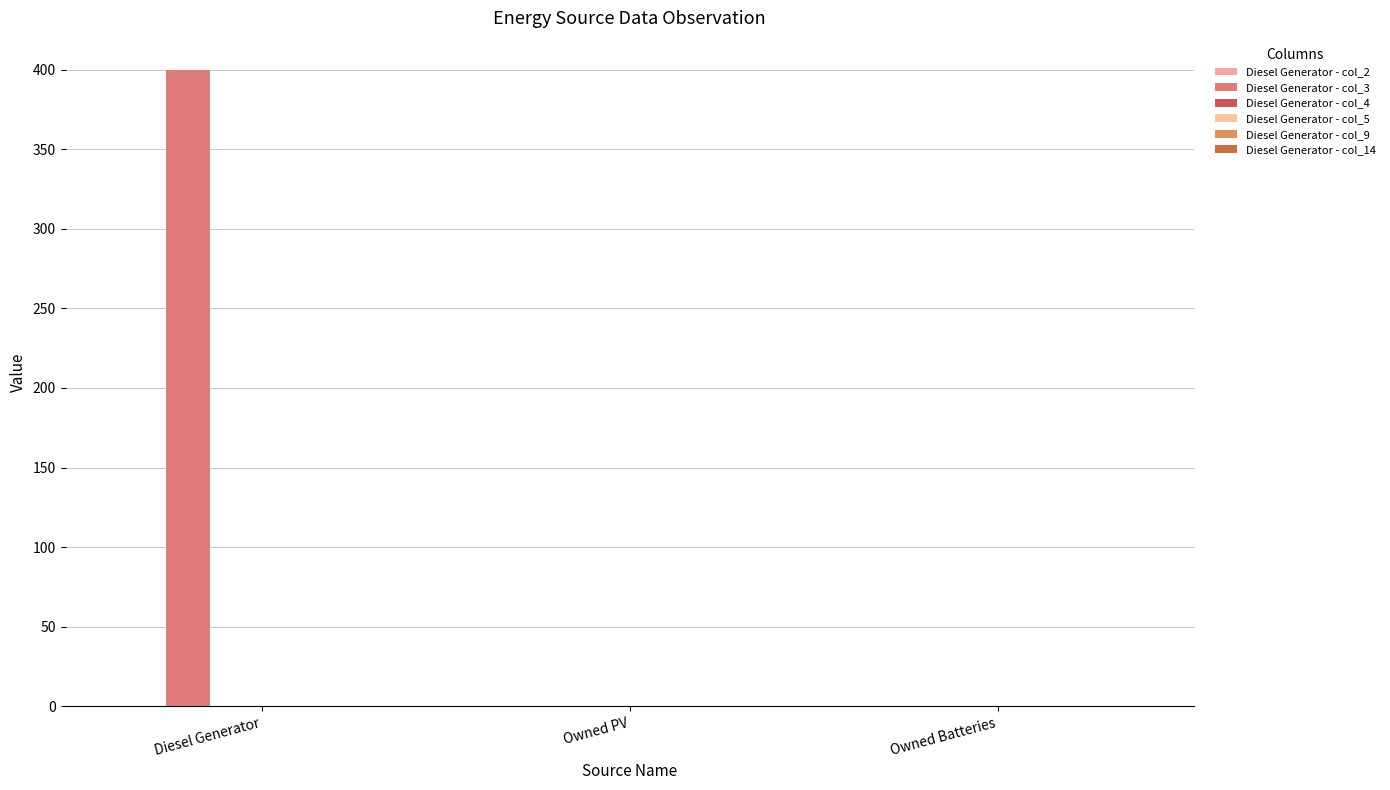

Rank the categories by col_3 value from highest to lowest.

Diesel Generator, Owned PV, Owned Batteries